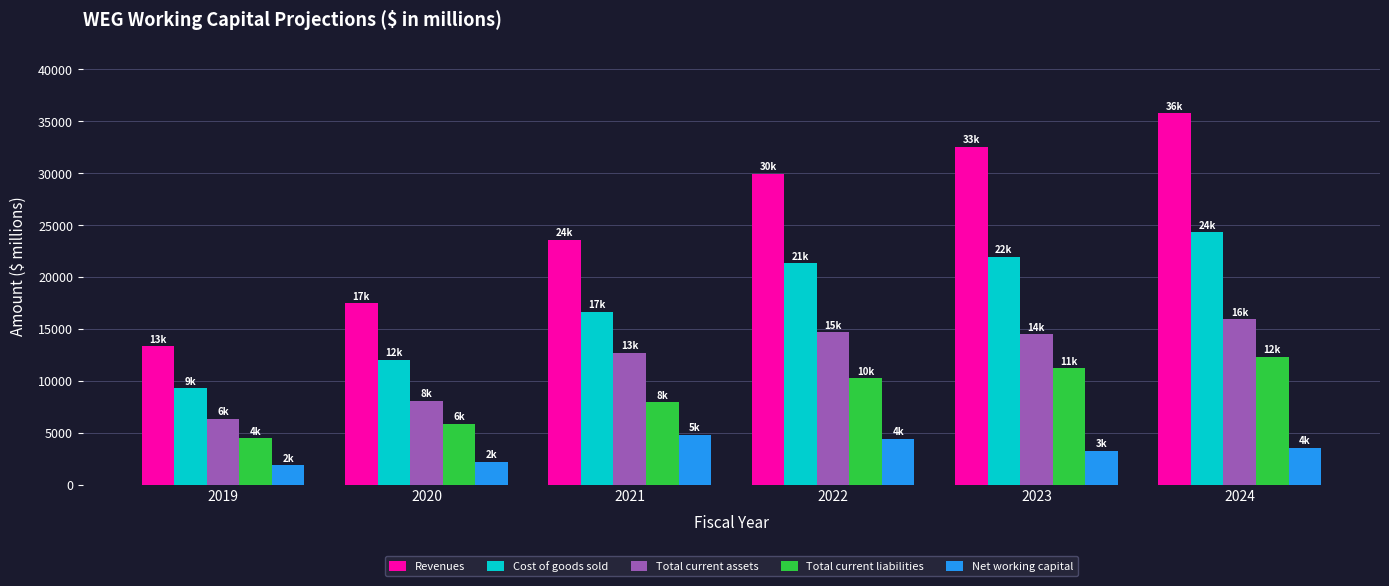

At how many categories does at least one series exceed 21020?

4